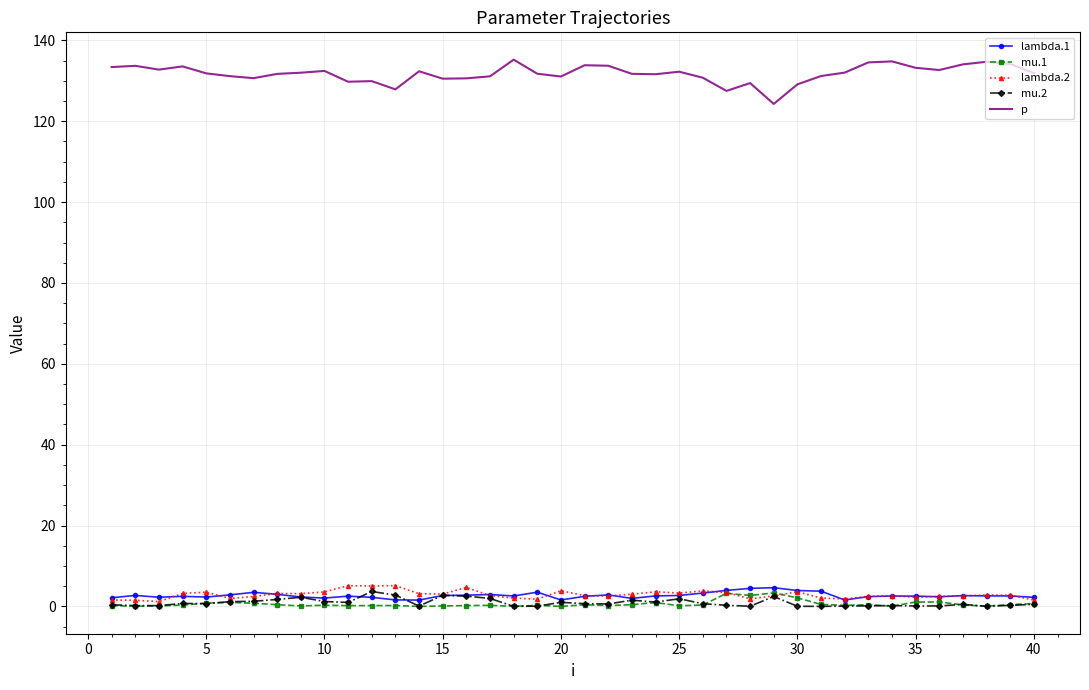

In lambda.2, how many points are lower than both neighbors (excluding endpoints)?

11